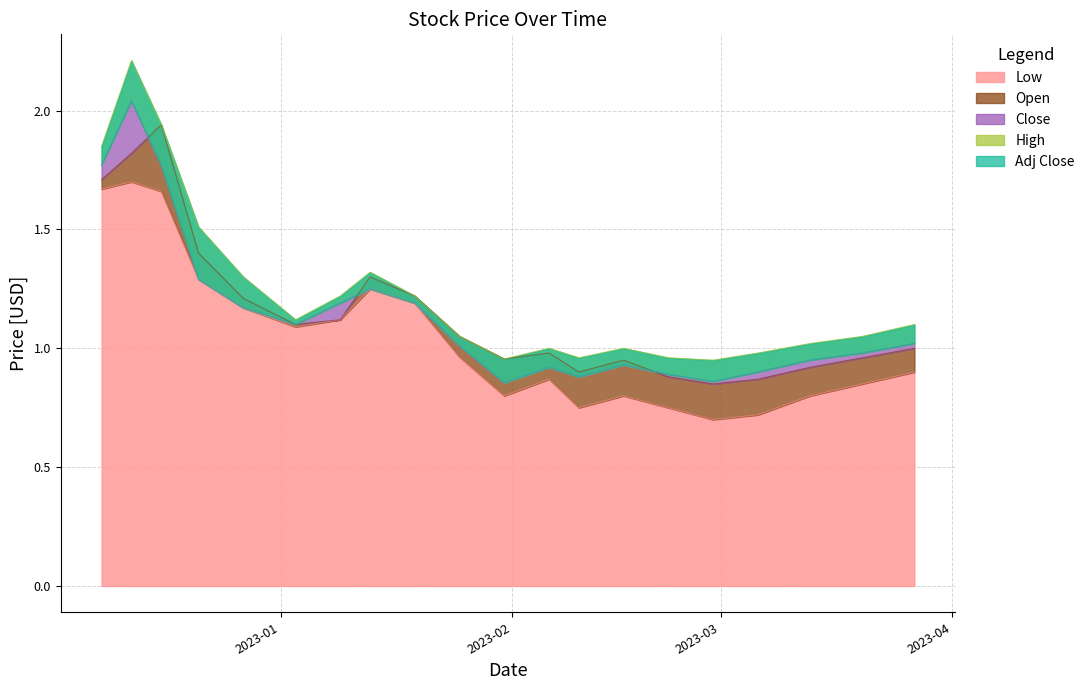

What is the difference between the maximum and minimum values in the High series?

1.3